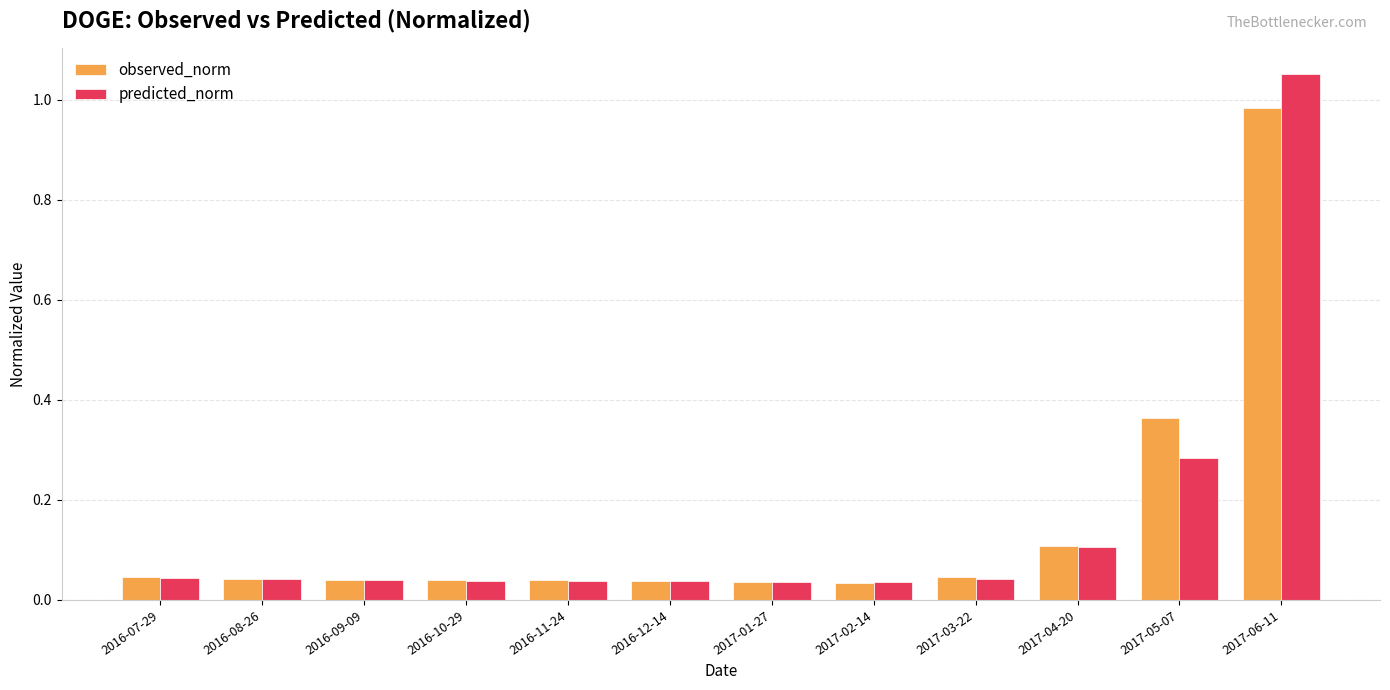

List the series in order of their peak value, highest first.

predicted_norm, observed_norm